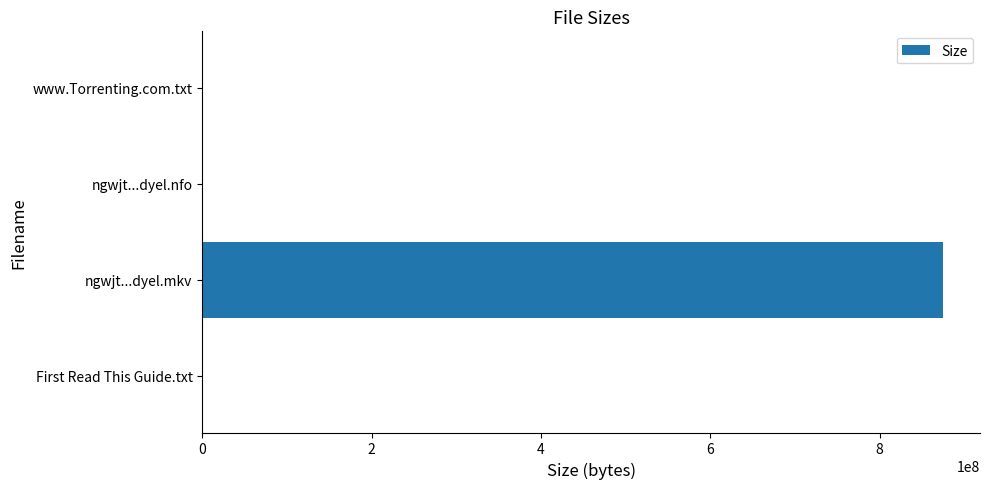

Which label corresponds to the largest value in the chart?

ngwjt...dyel.mkv